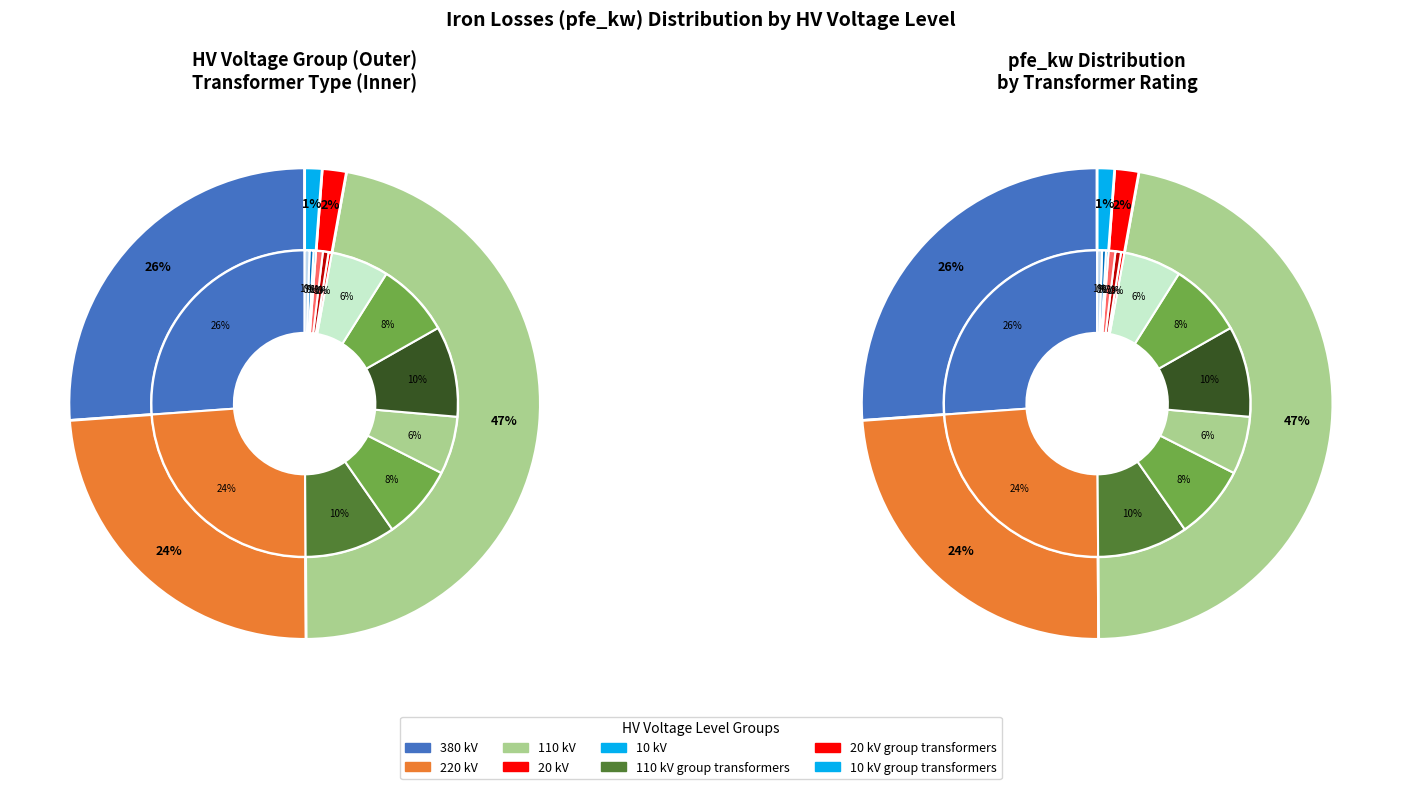

What percentage is the 3 slice, to the nearest percent?

2%